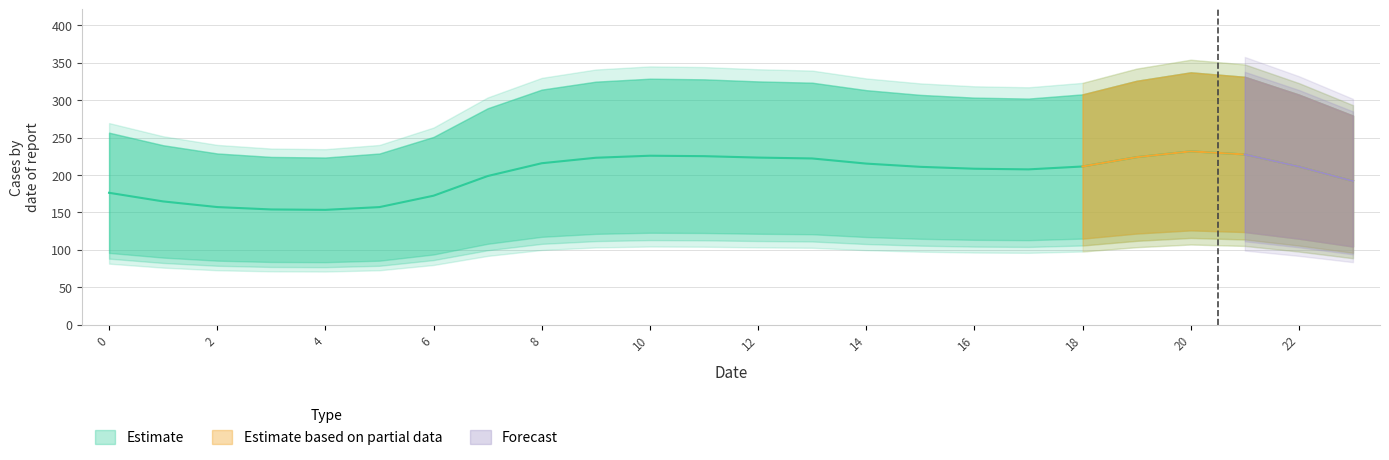

What is the spread (max minus min) of values at 14?

196.4